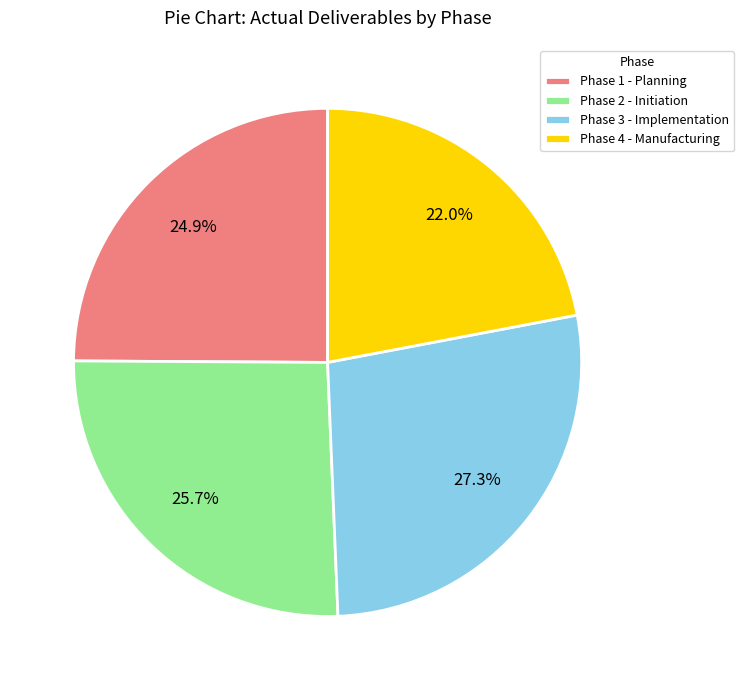

Rank the categories by value from lowest to highest.

Phase 4 - Manufacturing, Phase 1 - Planning, Phase 2 - Initiation, Phase 3 - Implementation